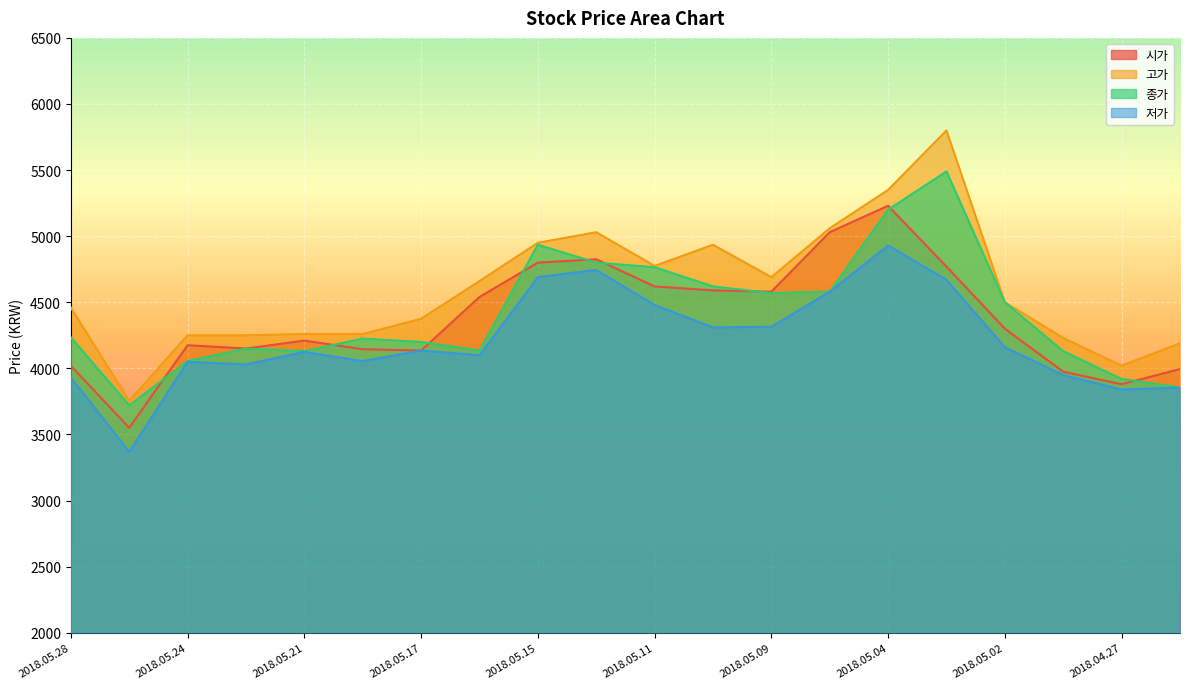

Is it true that 저가 equals 7743 at 2018.05.08?

False